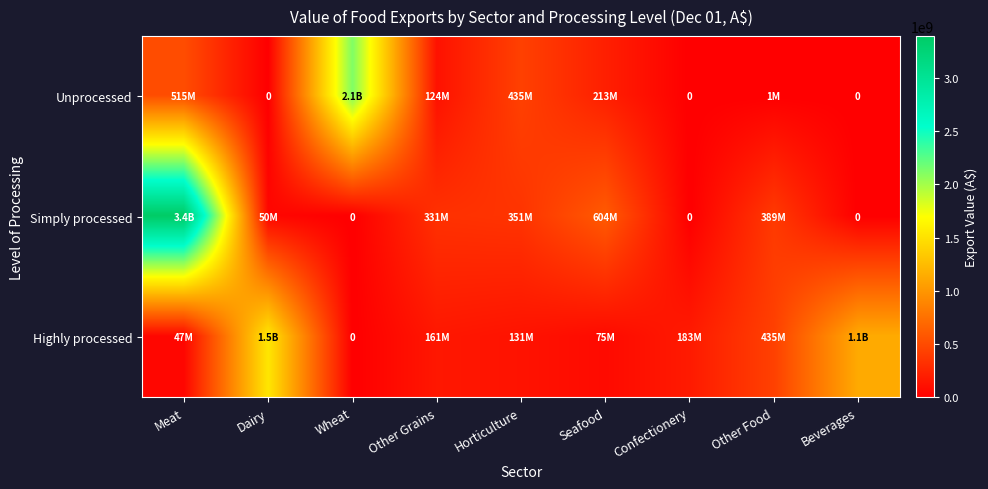

Which category has the highest value across all series?

Meat